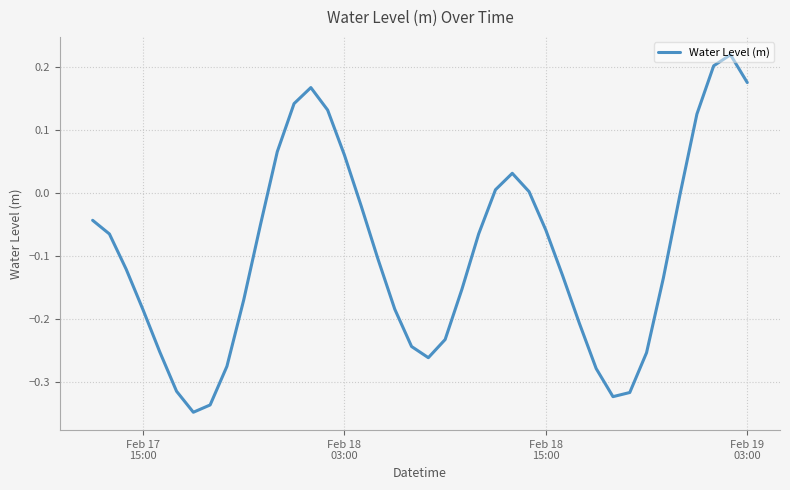

What is the difference between the maximum and minimum values?

0.6